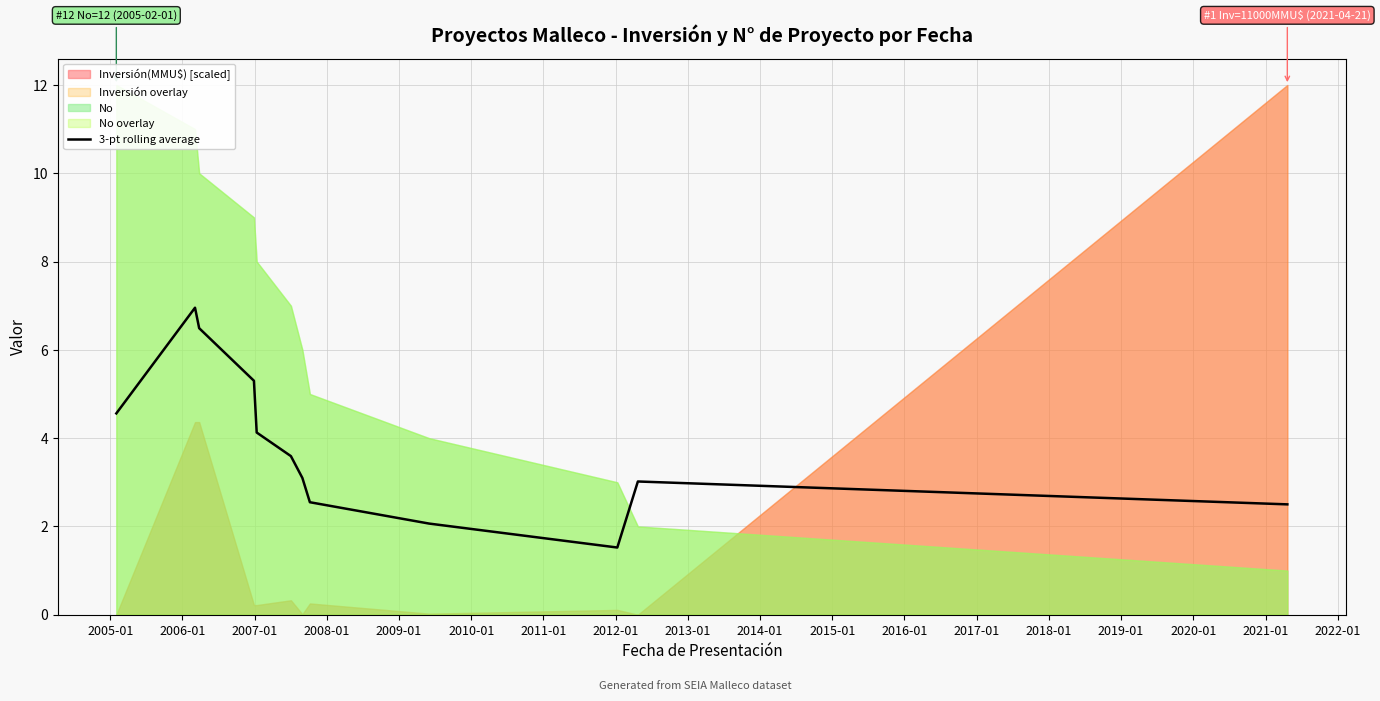

What is the minimum value for 3-pt rolling average?

1.5